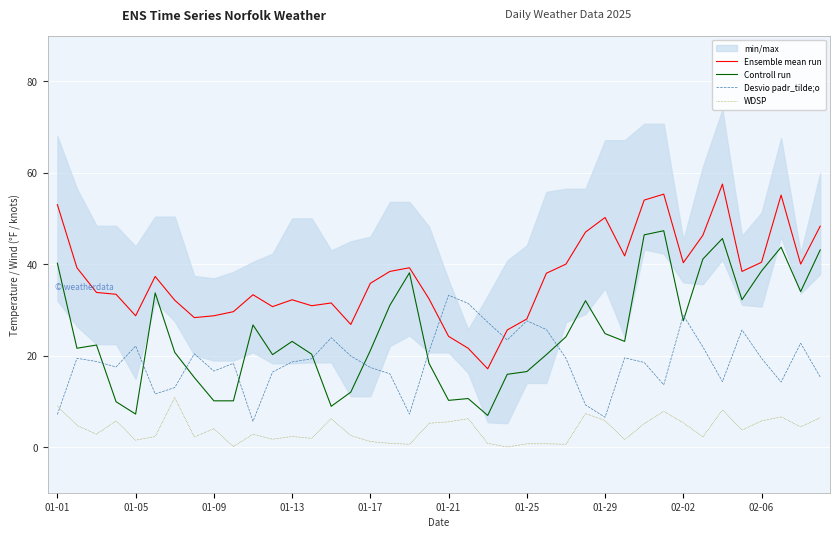

True or false: Desvio padr_tilde;o and Controll run intersect in this chart.

True